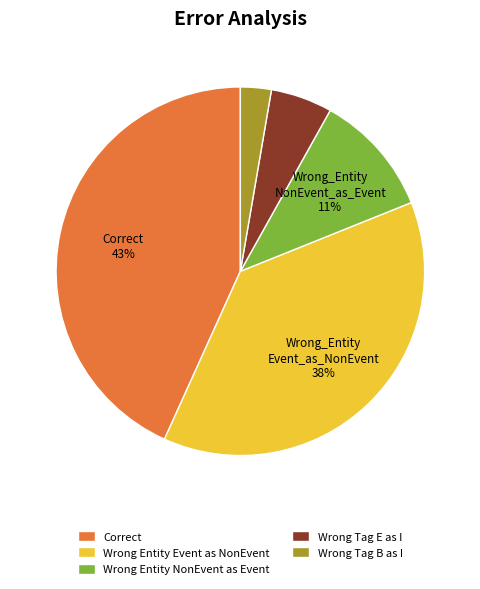

Is there any slice that represents more than half of the pie?

No